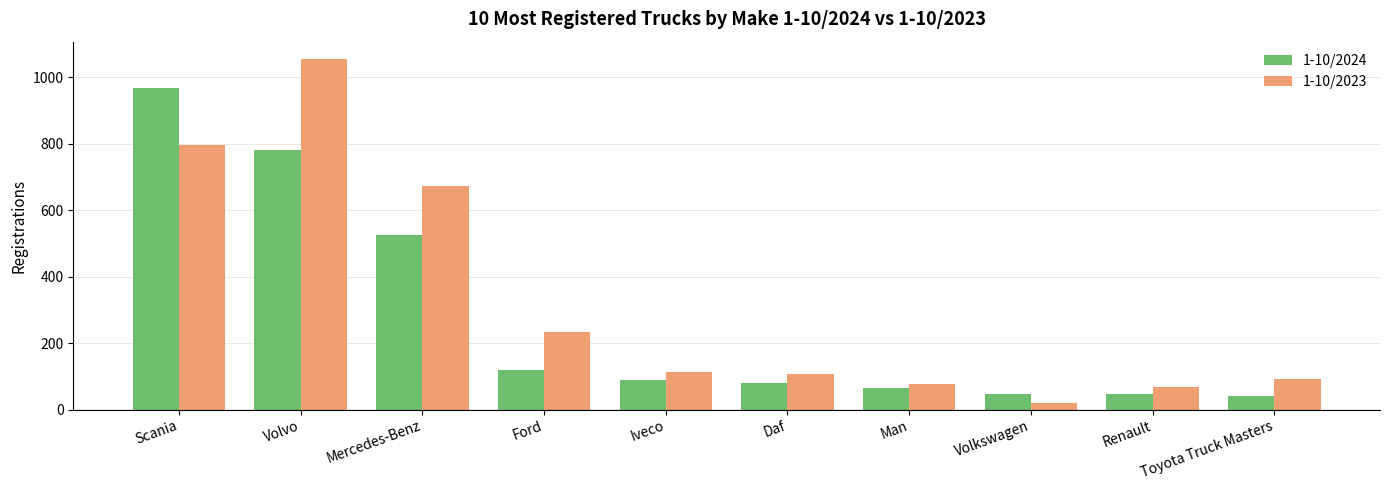

What is the minimum value for 1-10/2023?

21